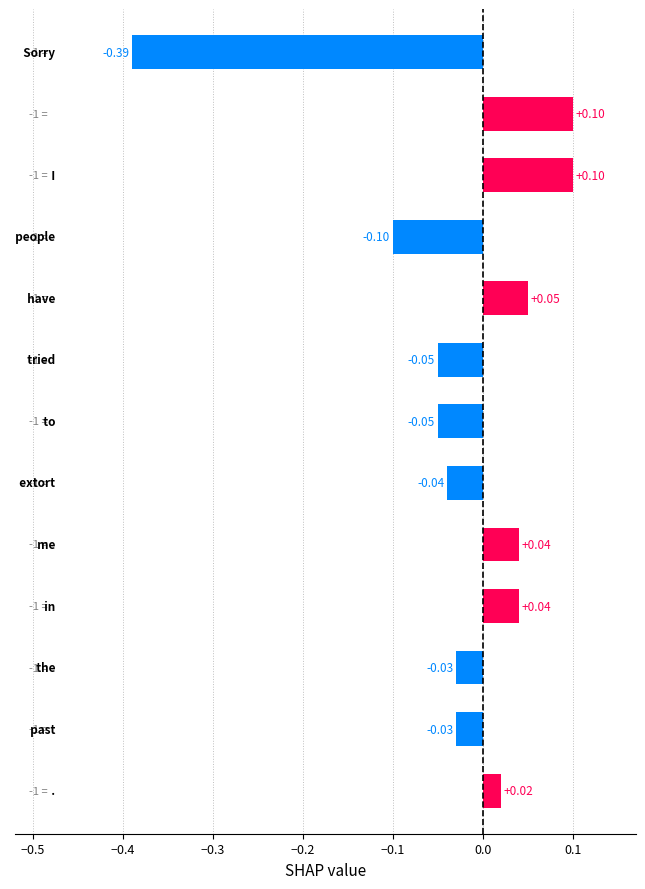

What is the sum of all values?

-0.3